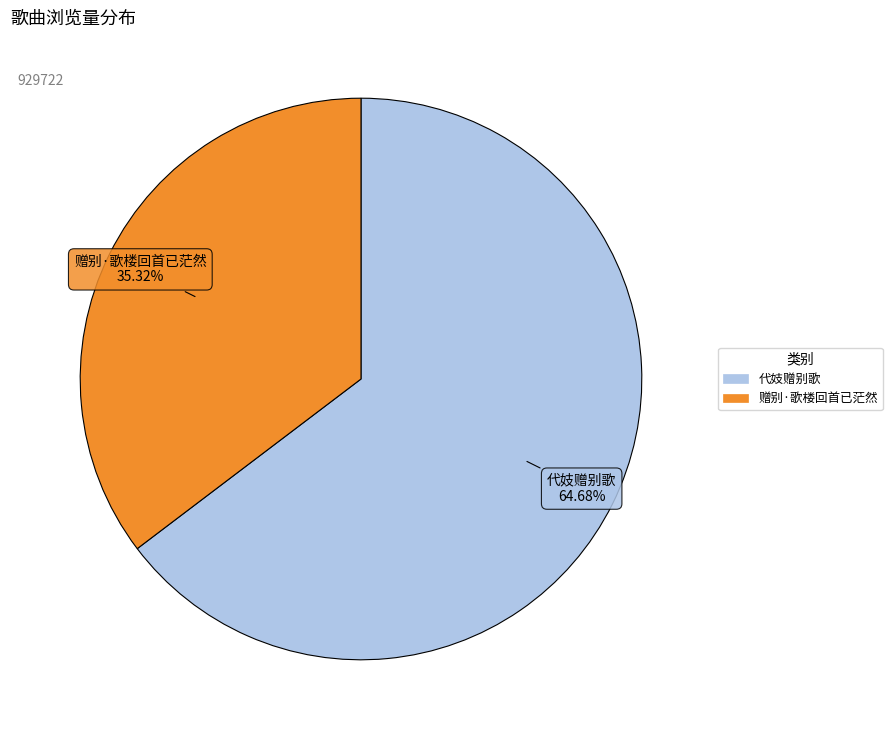

What is the largest slice in the pie chart?

代妓赠别歌